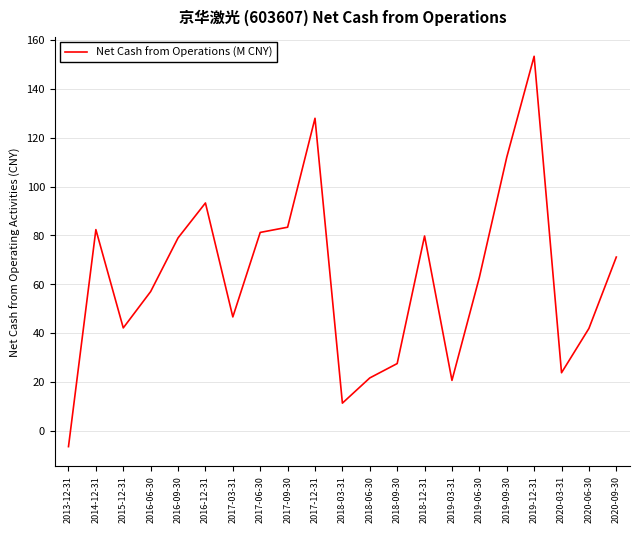

How many series are shown in this chart?

1